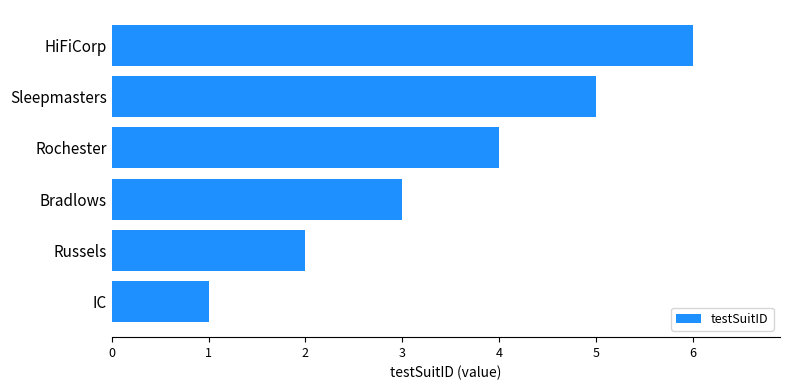

How many bars are there in total?

6